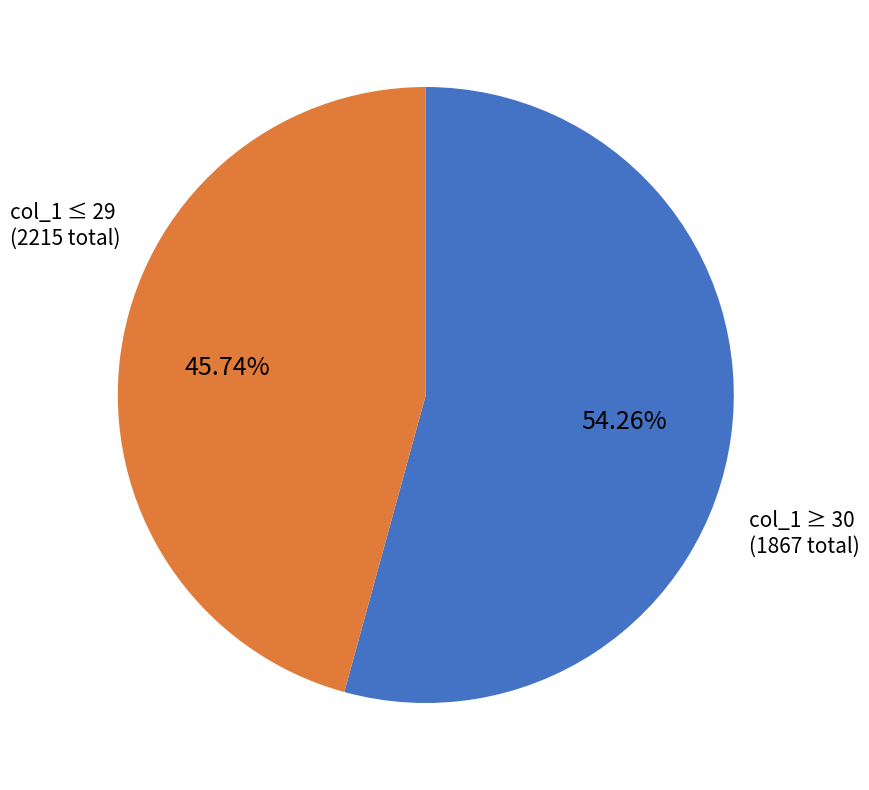

Is there any slice that represents more than half of the pie?

Yes